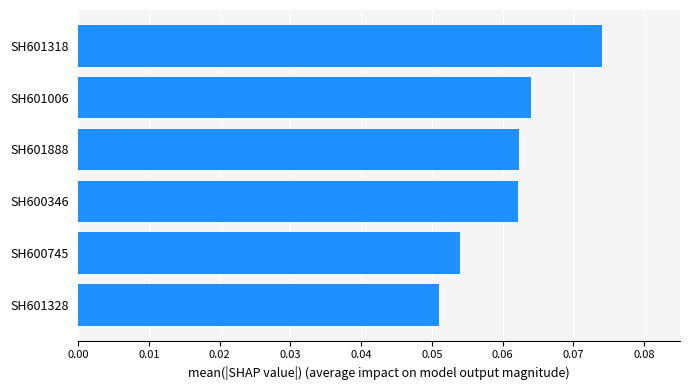

Which label corresponds to the smallest value in the chart?

SH601328